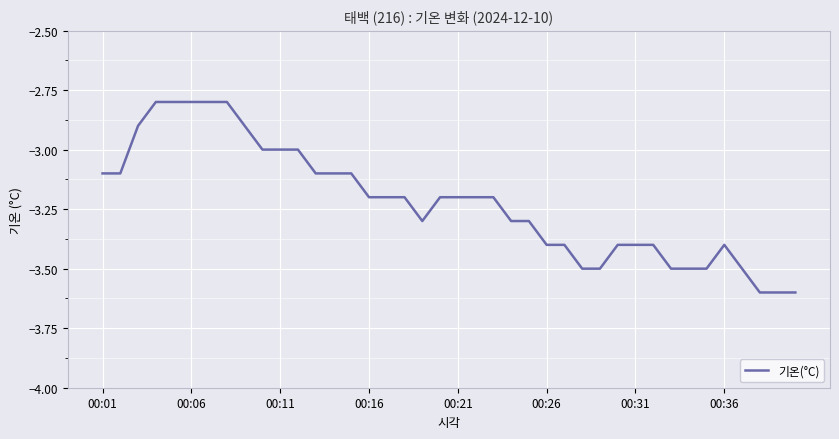

What is the difference between the maximum and minimum values?

0.8